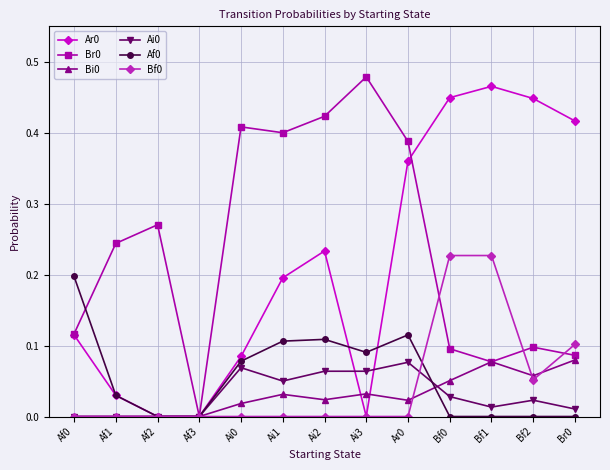

Which category has the highest value across all series?

Ai3